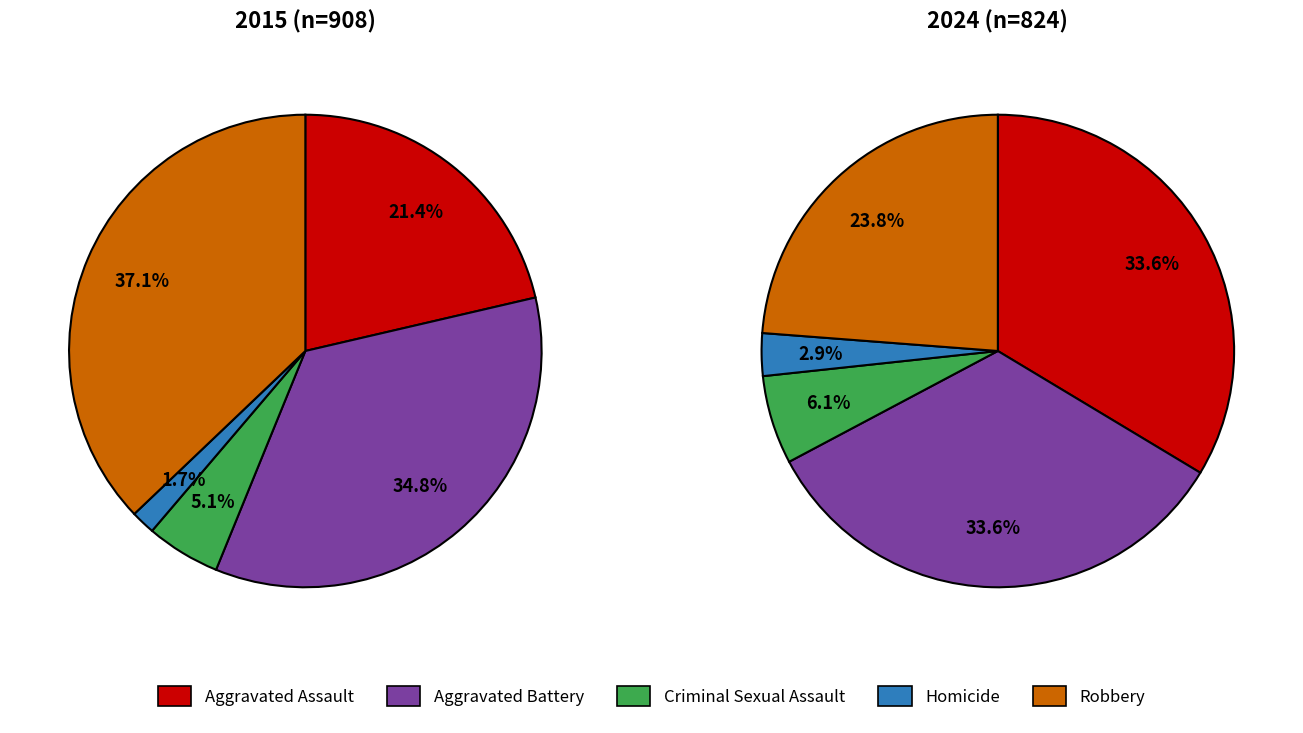

How many slices are in this pie chart?

5